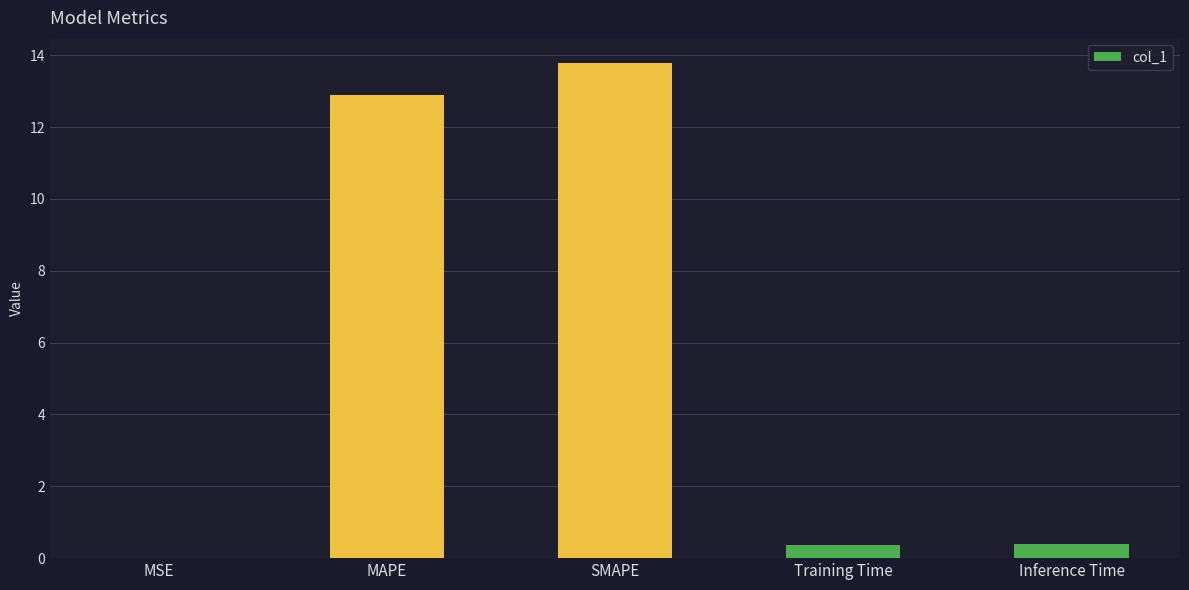

How many categories are shown in the chart?

5